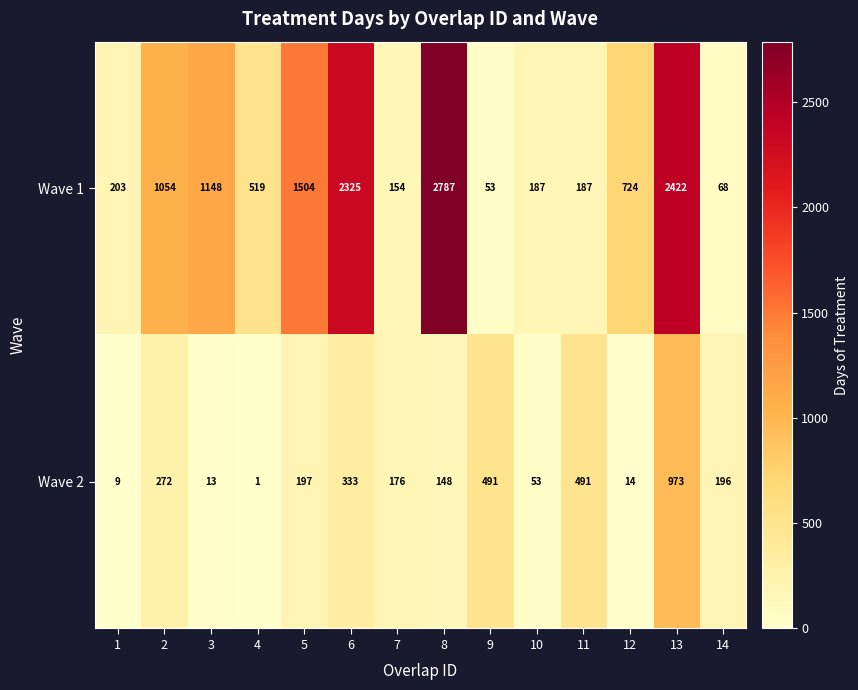

At 10, list the series in order from smallest to largest.

Wave 2, Wave 1